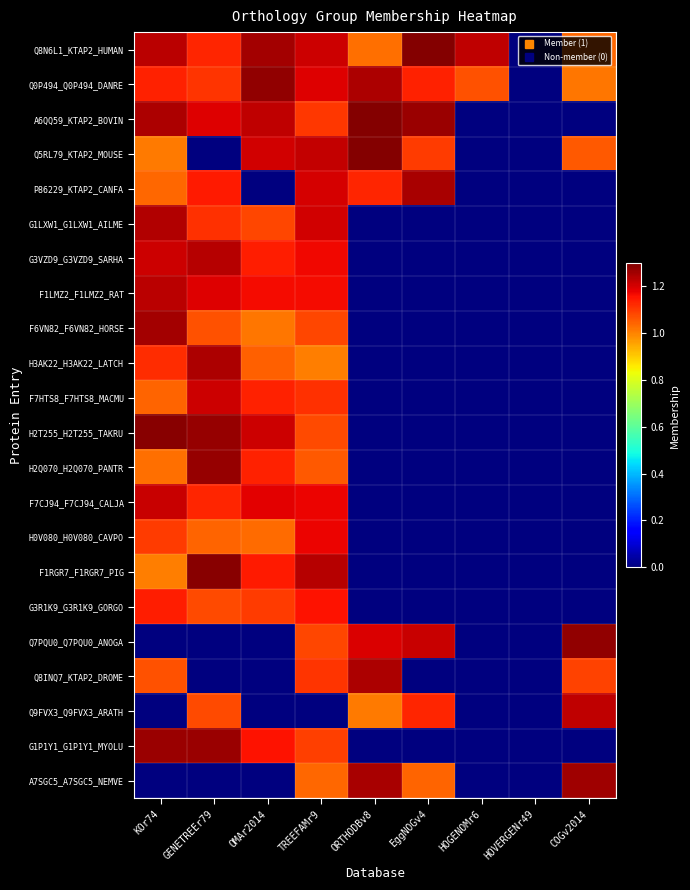

Which series has the largest range (max minus min)?

Q8N6L1_KTAP2_HUMAN